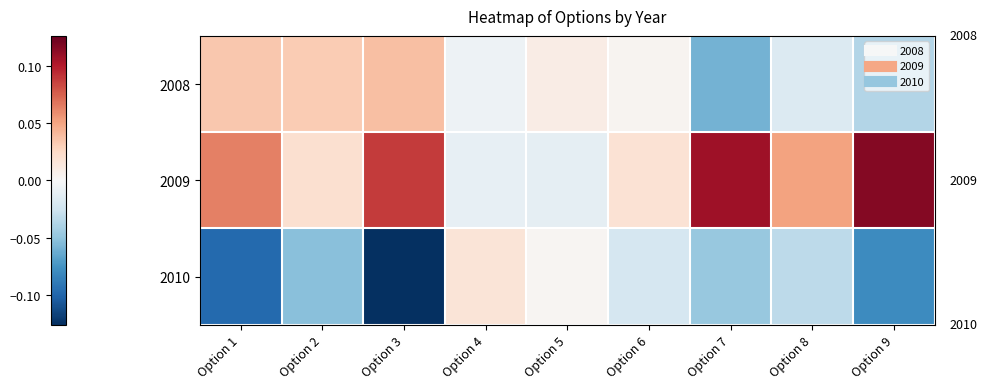

What is the greatest value displayed?

0.1